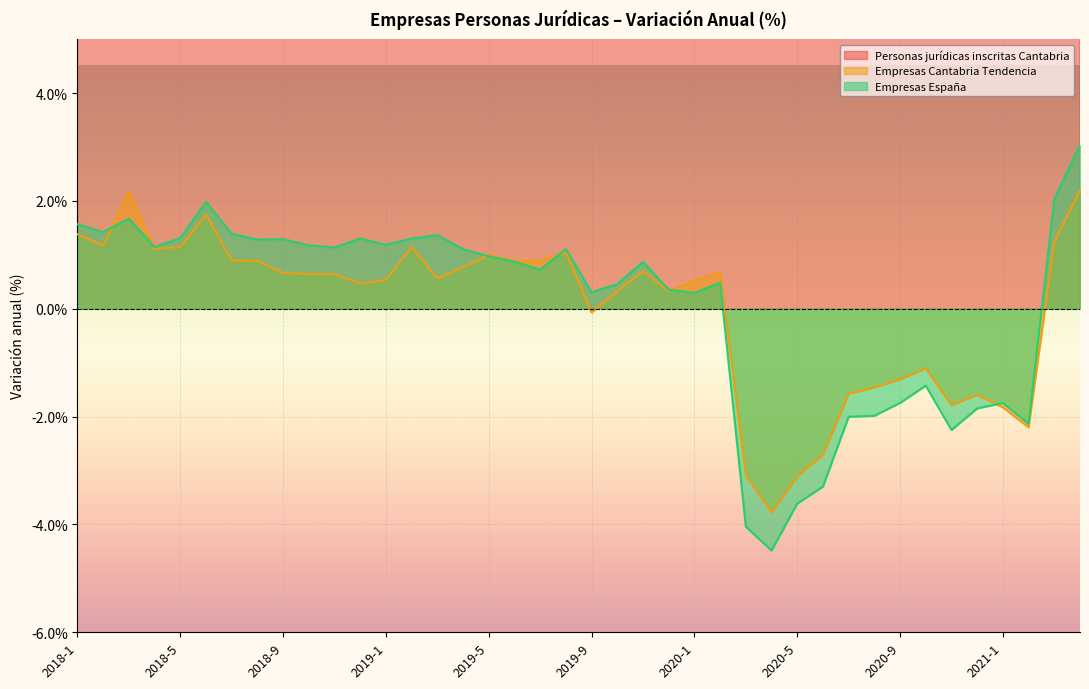

Is it true that Empresas Cantabria Tendencia equals -1.6 at 2020-7?

True